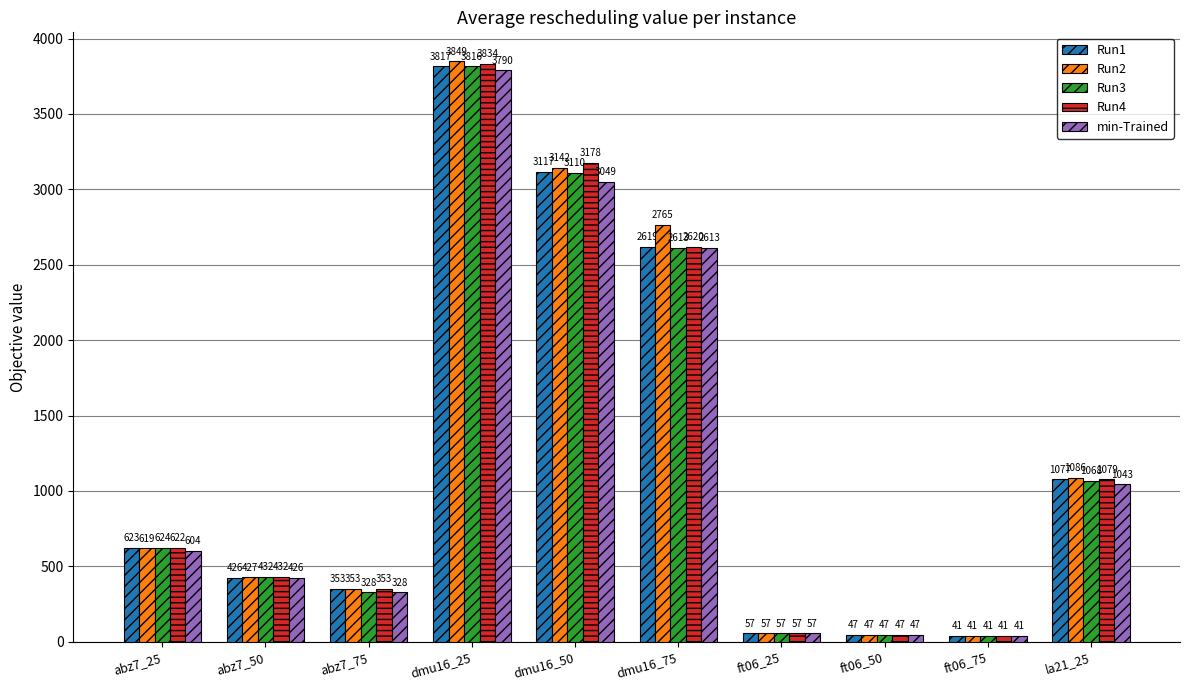

At how many categories does at least one series exceed 2000?

3